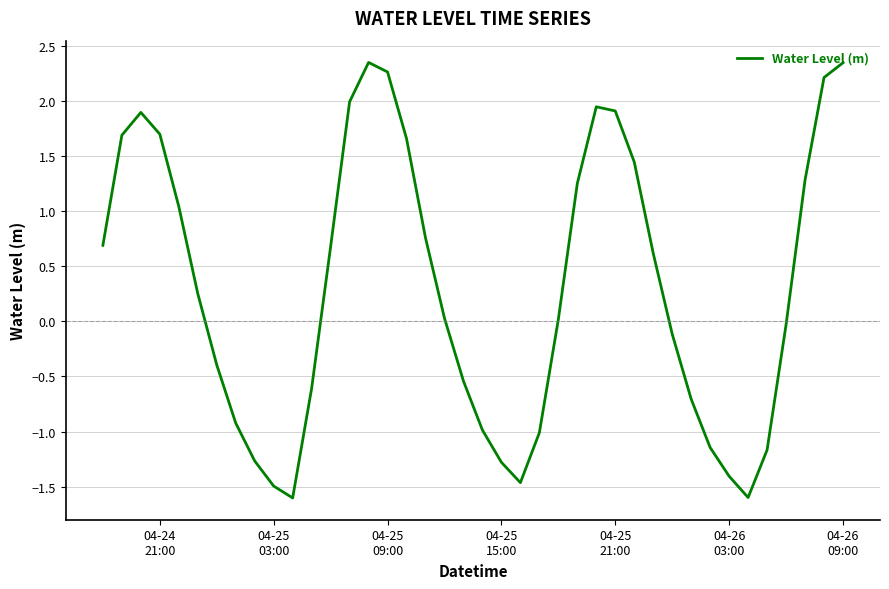

What is the difference between the maximum and minimum values?

4.0